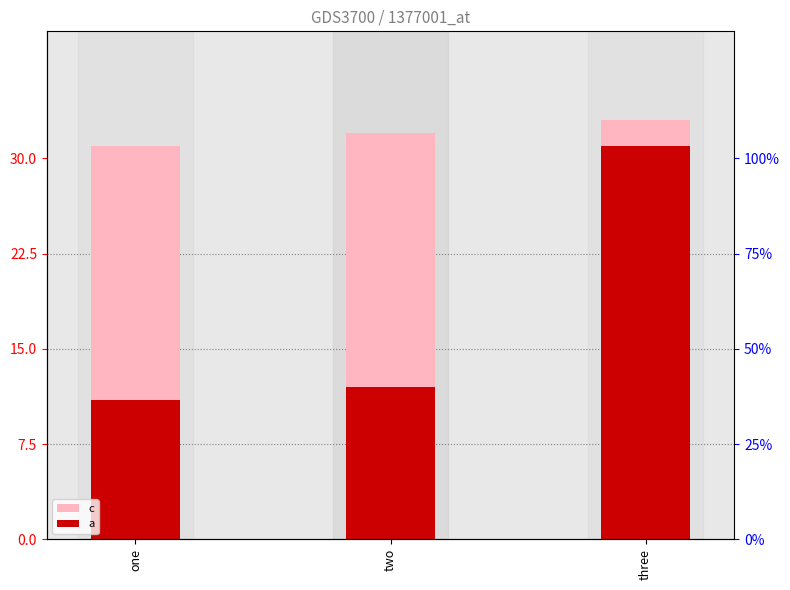

Reading right to left, transcribe all the data shown in this chart.

c: 33	32	31
a: 31	12	11